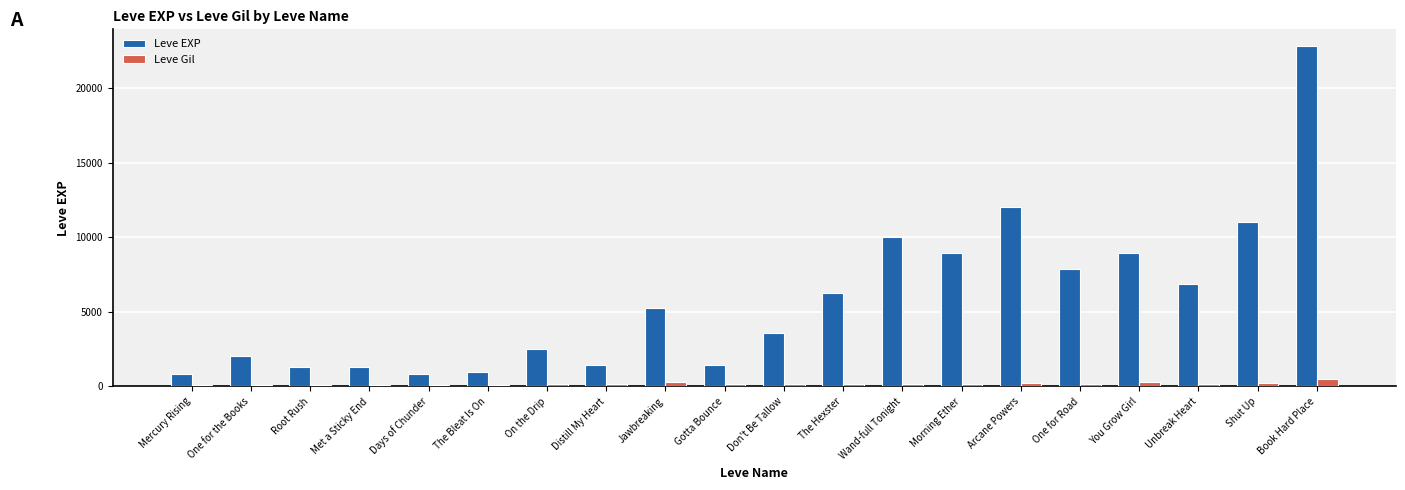

Is the value of Leve Gil at Unbreak Heart greater than the value of Leve EXP at Jawbreaking?

No